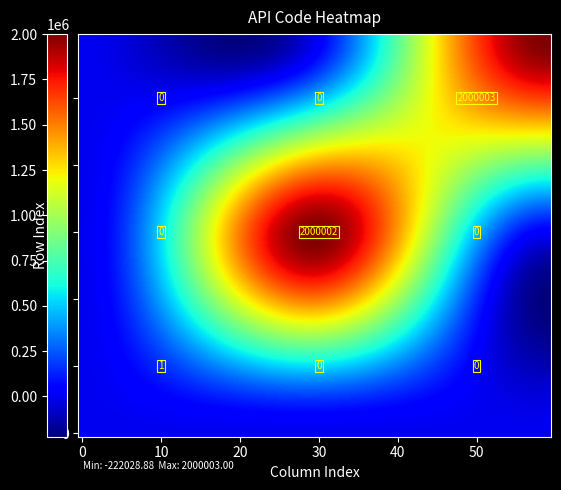

Reading left to right, list all the values displayed in this chart.

直播预告数量--正常: 直播预告数量--正常=1	直播预告数量 -- 参数格式错误=0	直播预告数量 -- 无参数=0
直播预告数量 -- 参数格式错误: 直播预告数量--正常=0	直播预告数量 -- 参数格式错误=2000002	直播预告数量 -- 无参数=0
直播预告数量 -- 无参数: 直播预告数量--正常=0	直播预告数量 -- 参数格式错误=0	直播预告数量 -- 无参数=2000003